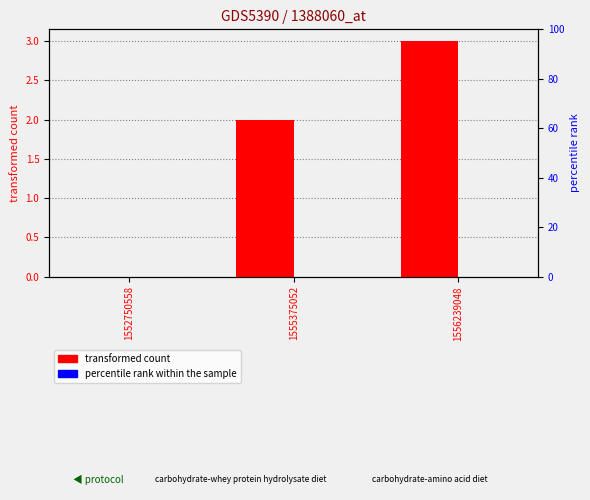

At which label does percentile rank within the sample reach its minimum?

1552750558